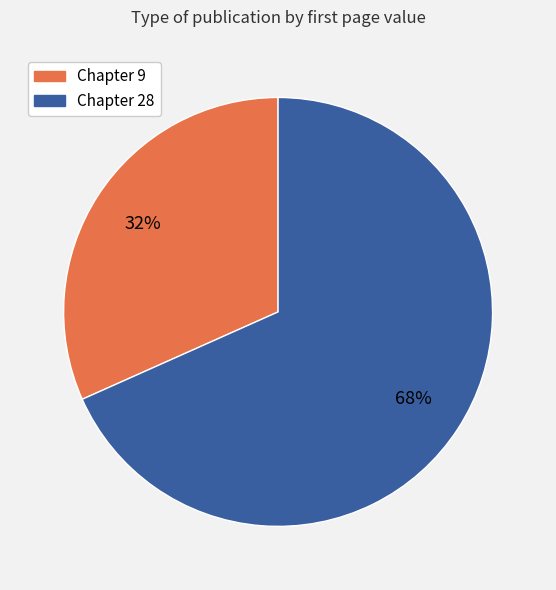

Which slice is the largest?

Chapter 28